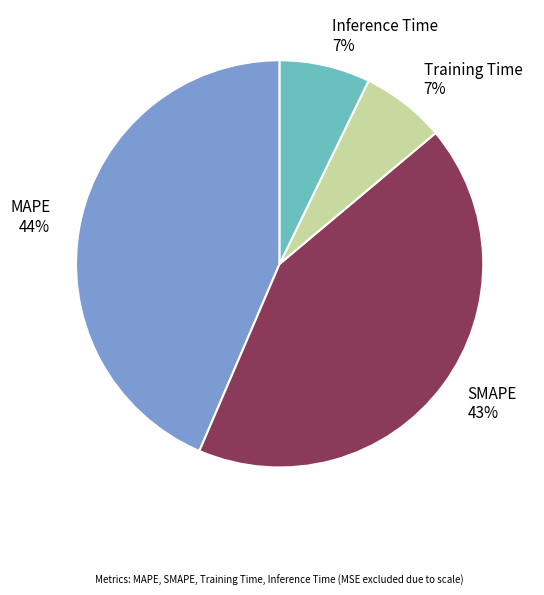

To the nearest percent, what is the difference between the largest and smallest slice percentages?

37%